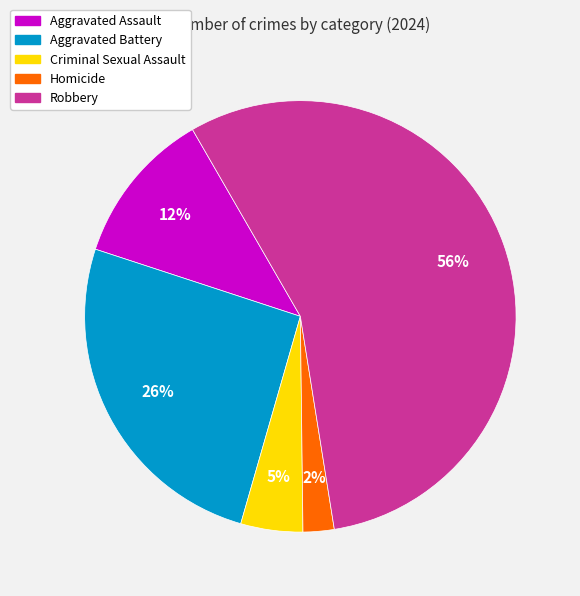

Is it true that Criminal Sexual Assault is 5% of the pie?

True